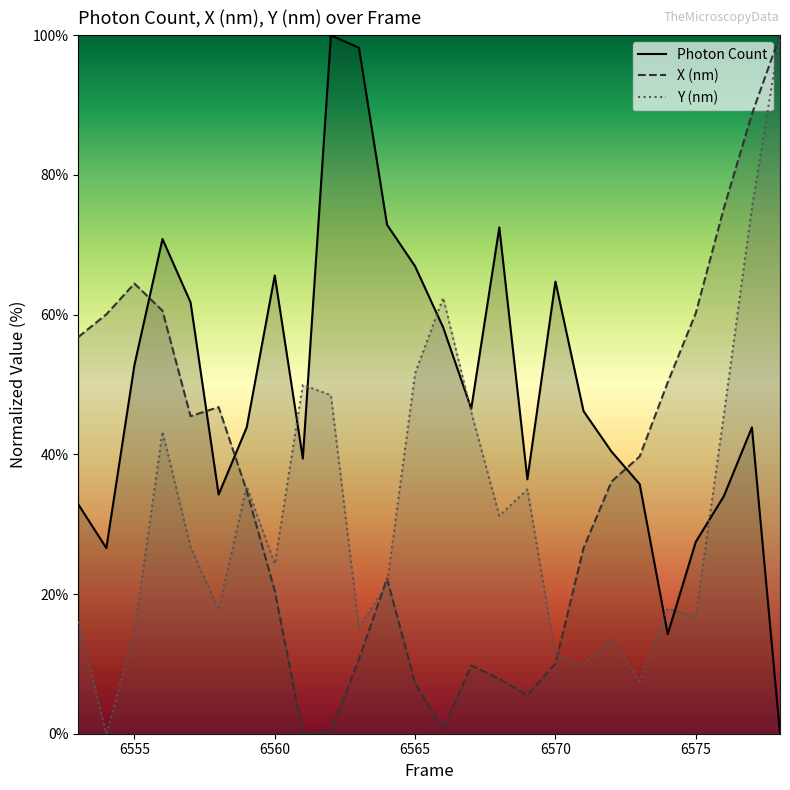

How many values in the Y (nm) series exceed 26?

13